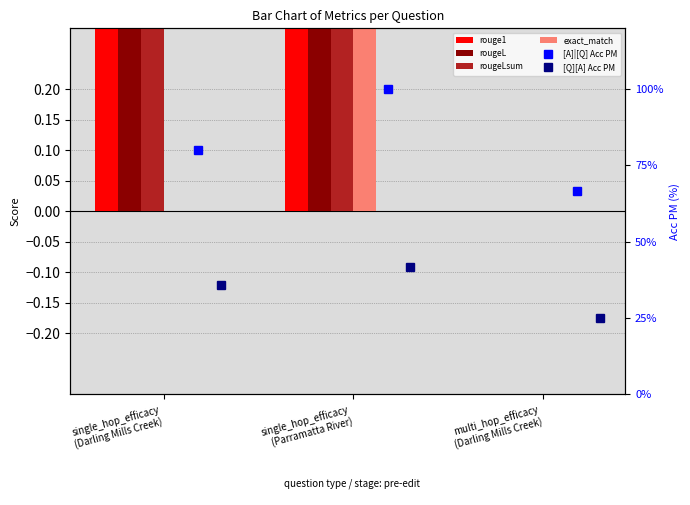

What is the value of the [Q][A] Acc PM bar at the 3rd from the left?

25.0